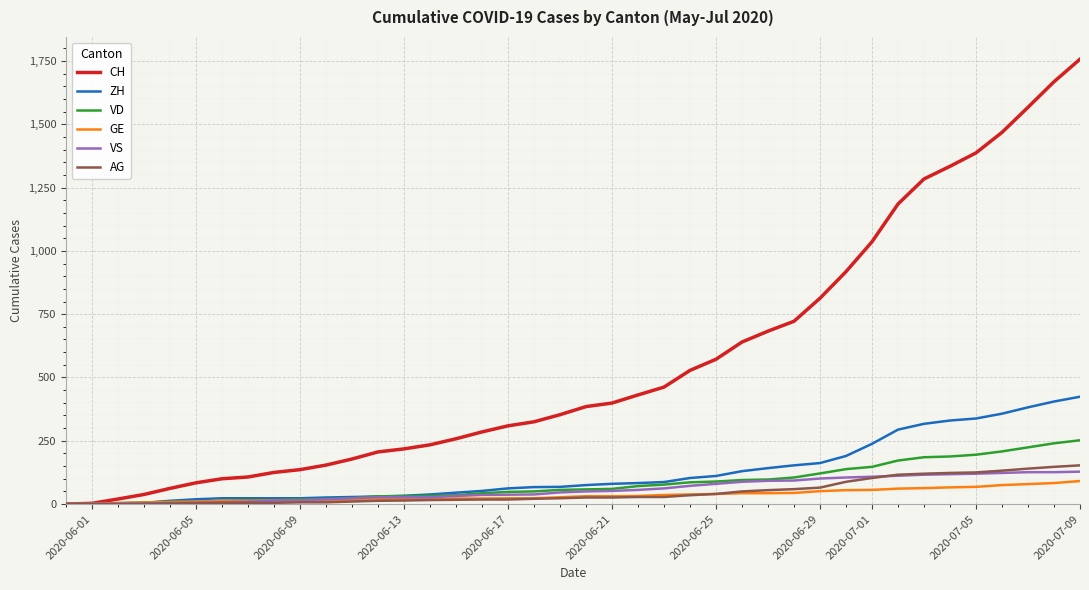

How many lines are shown in the chart?

6